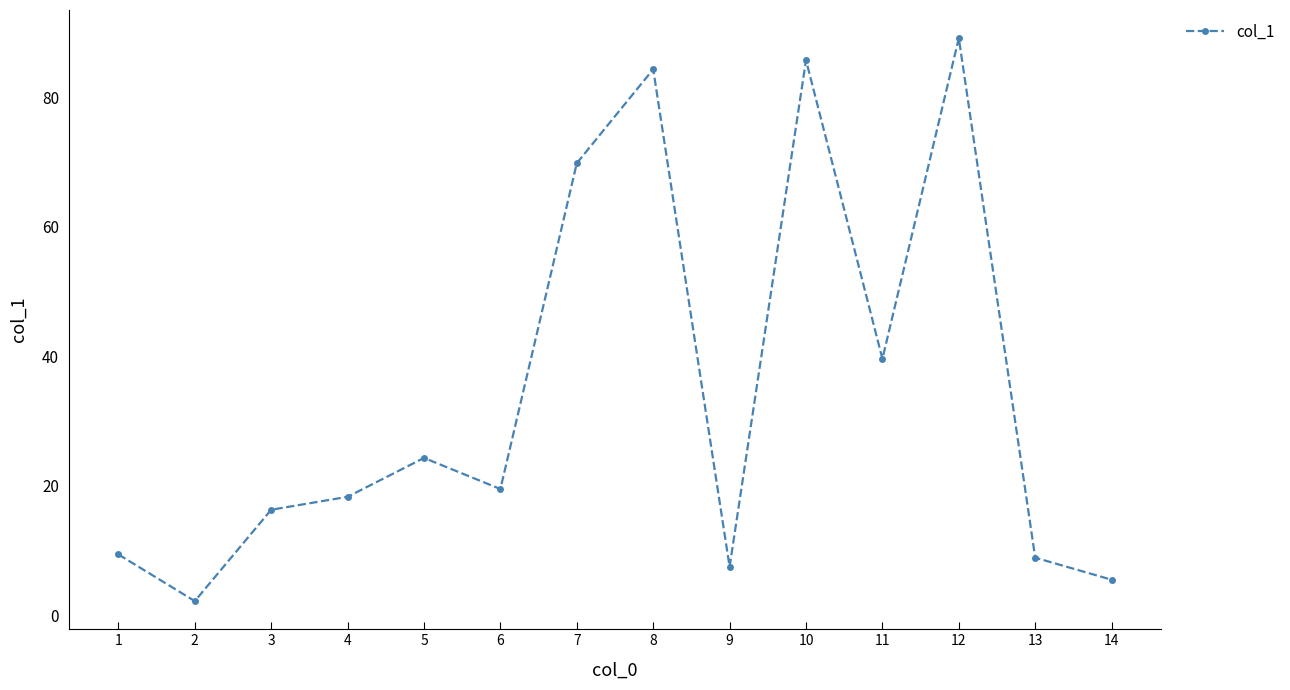

True or false: the data shows 19.5 at 6.

True